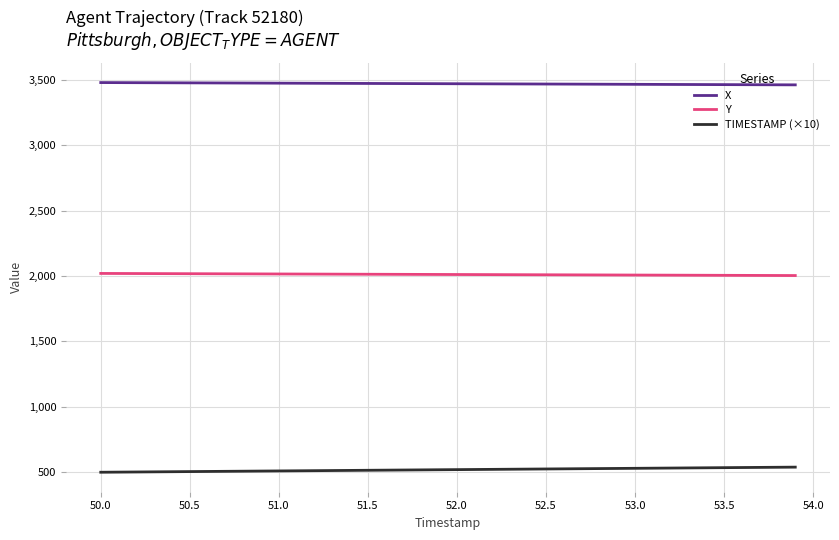

Which series has the largest total across all categories?

X